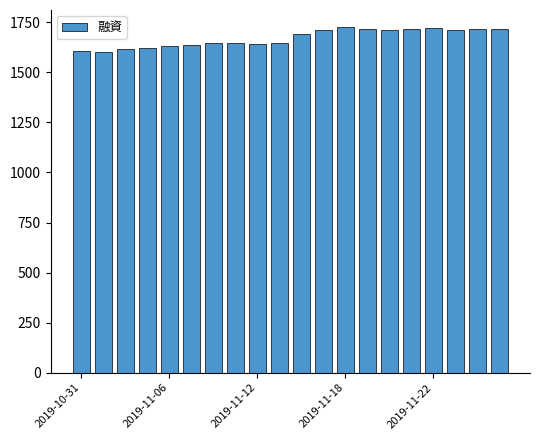

What is the maximum value shown in the chart?

1725